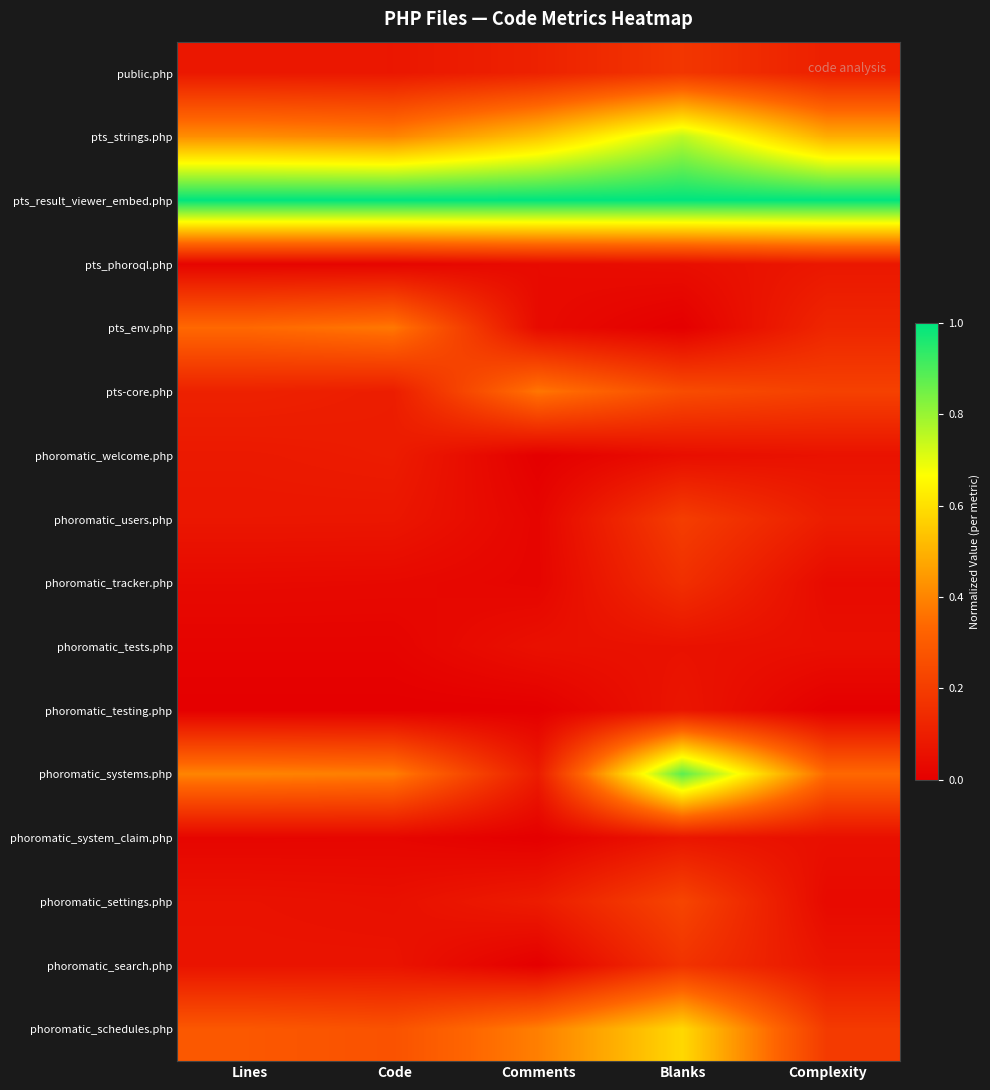

At how many categories does at least one series exceed 0?

5